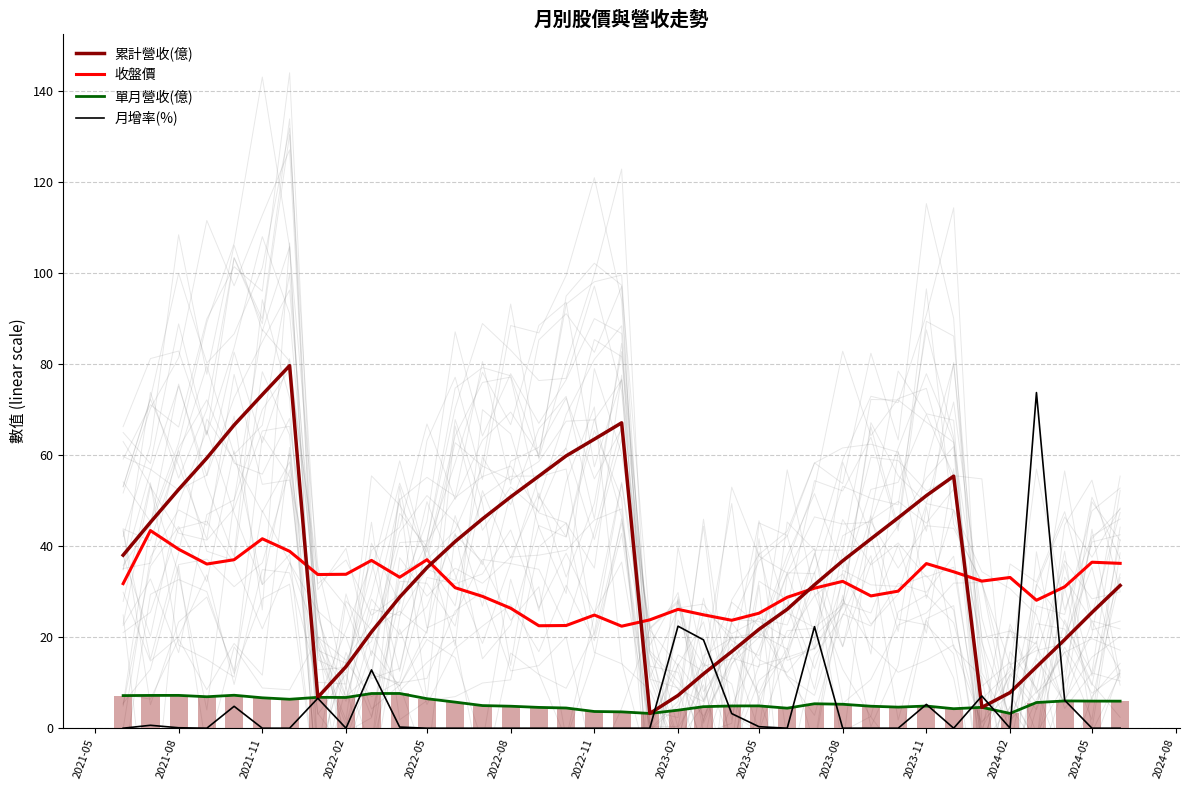

Between 2021-08 and 2023-08, which is larger?

2021-08